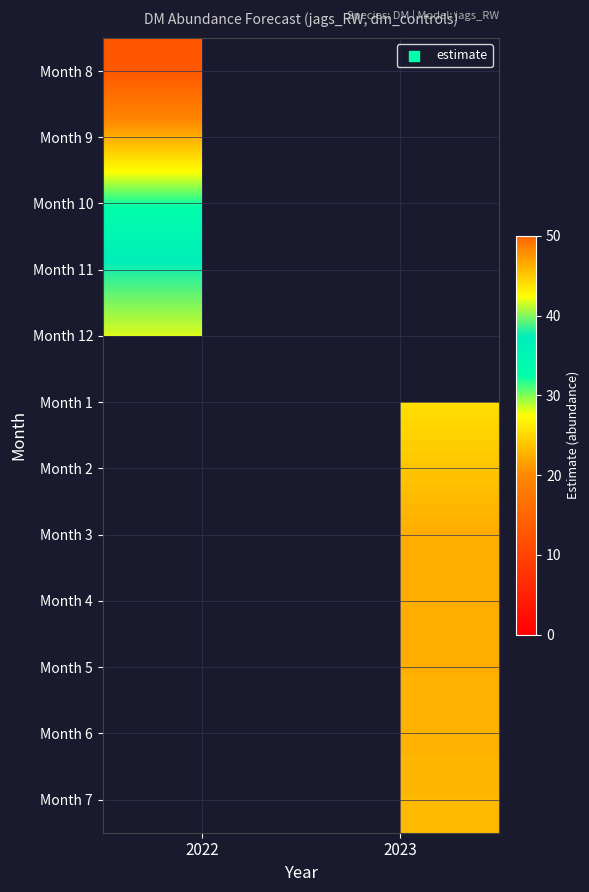

Rank the series by their average value, from highest to lowest.

Month 8, Month 9, Month 10, Month 11, Month 12, Month 1, Month 2, Month 3, Month 4, Month 5, Month 6, Month 7